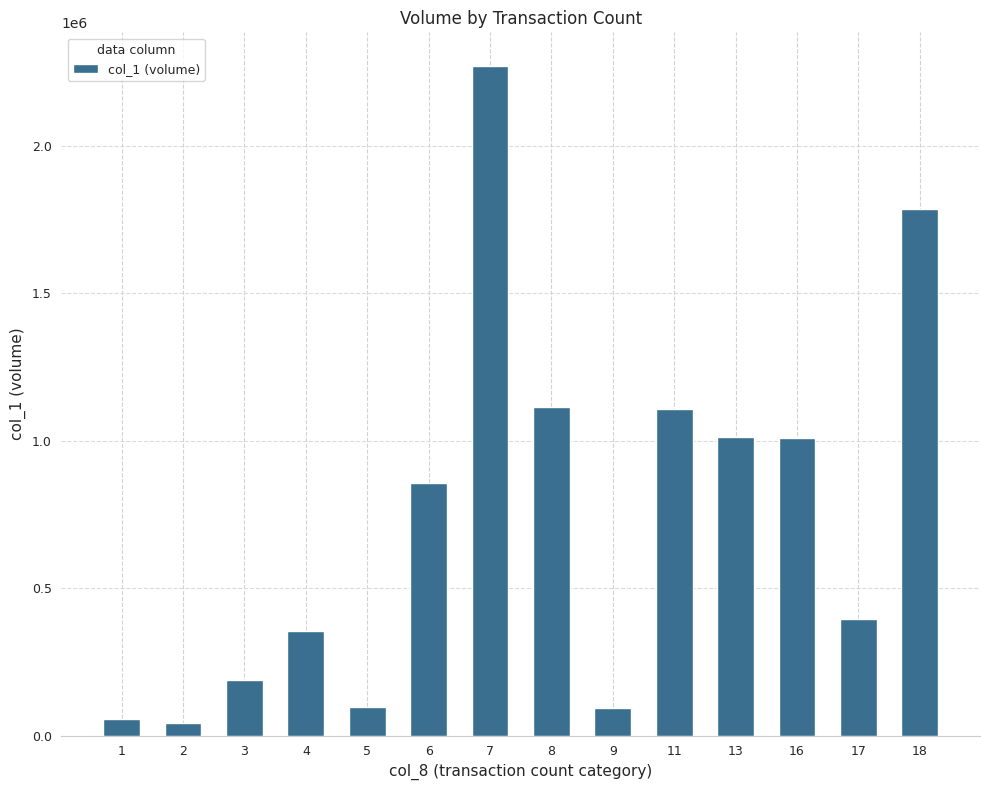

Approximately how many times larger is the value at 11 compared to 16?

1.1